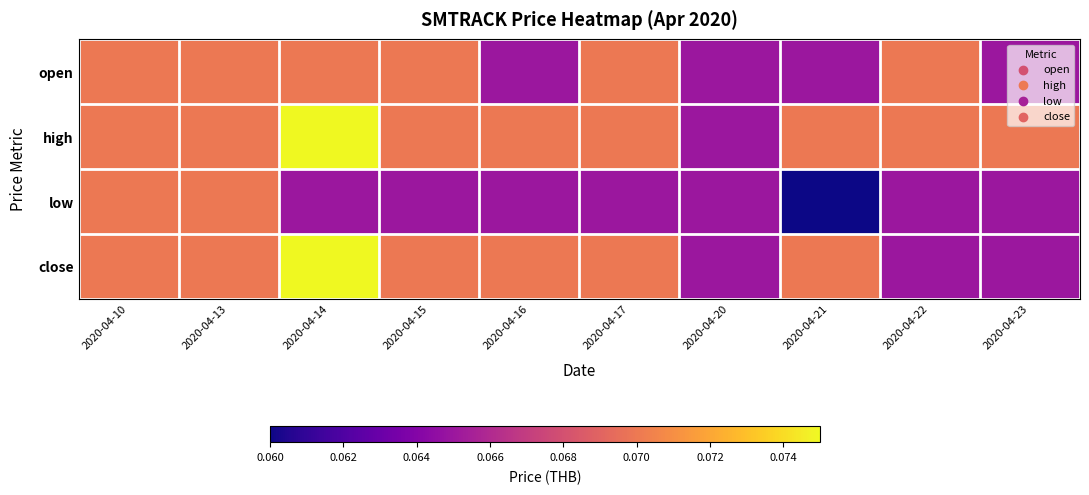

At which category is the sum across all series the highest?

2020-04-14